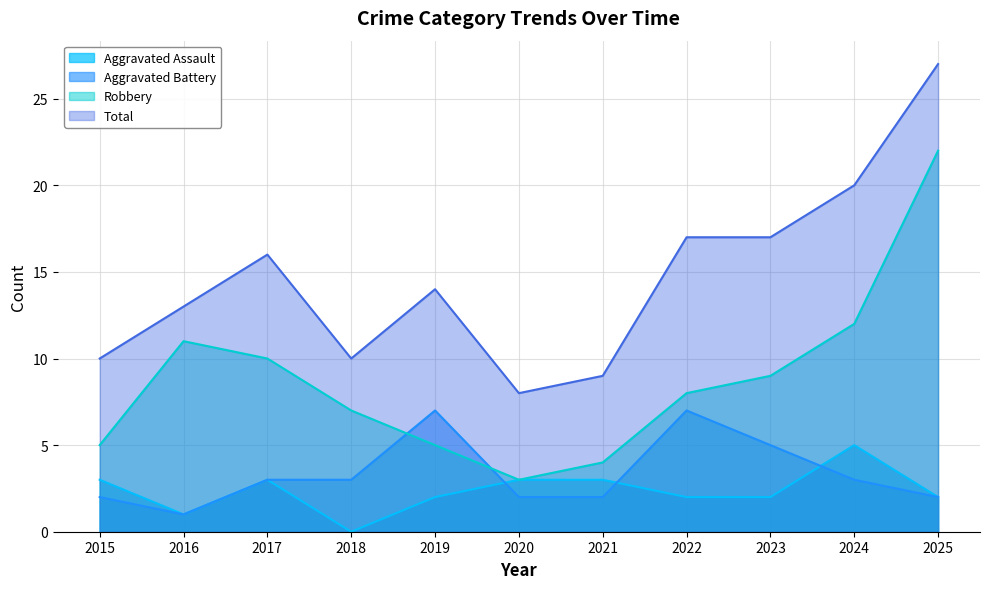

In Robbery, how many points are lower than both neighbors (excluding endpoints)?

1